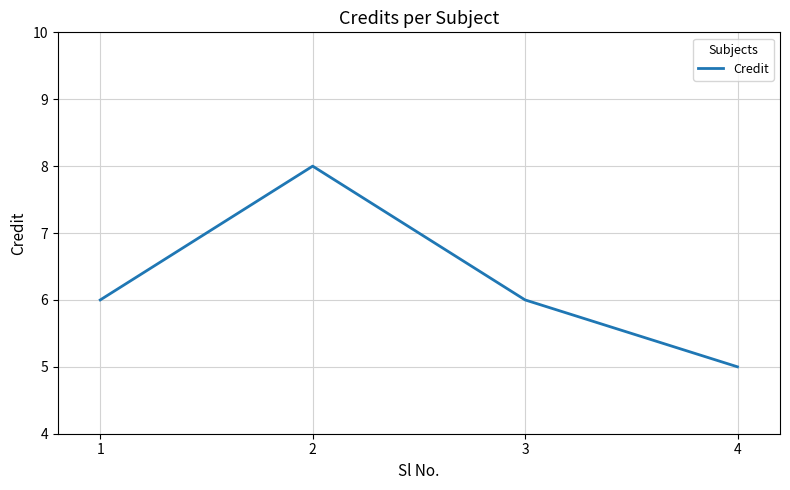

What is the approximate value at 2?

8